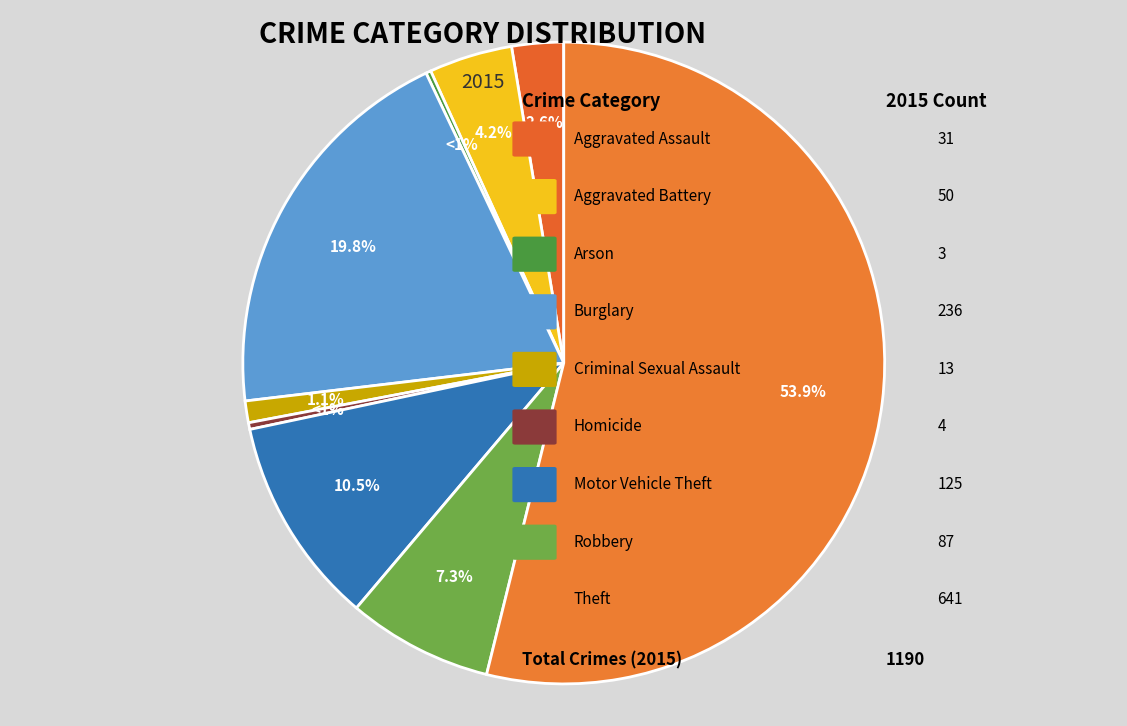

What percentage is the Criminal Sexual Assault slice, to the nearest percent?

1%